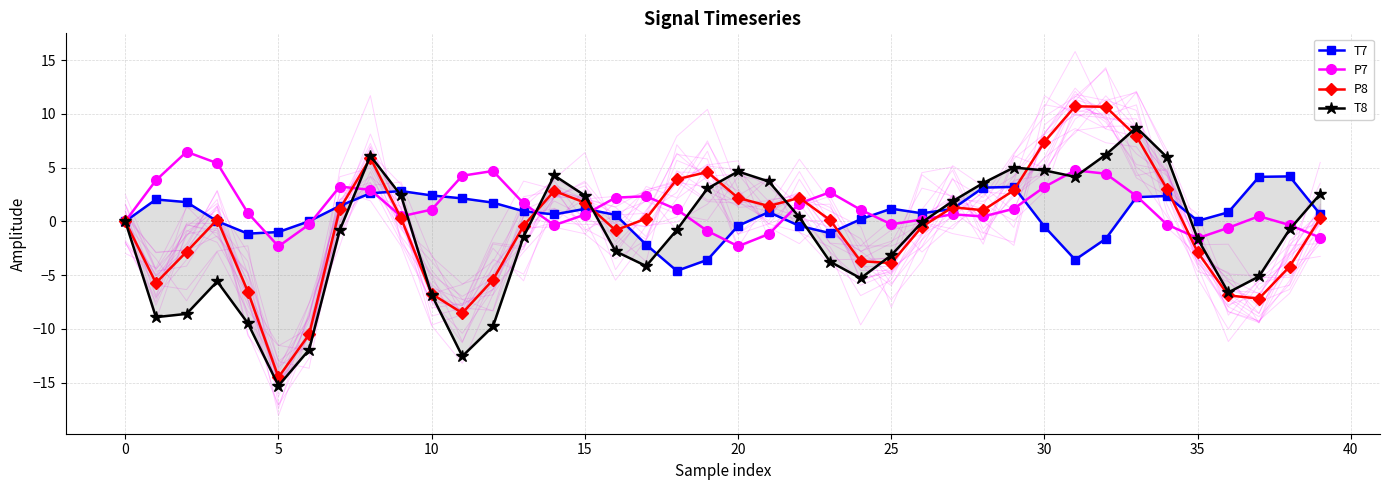

At how many categories does at least one series exceed 7?

4